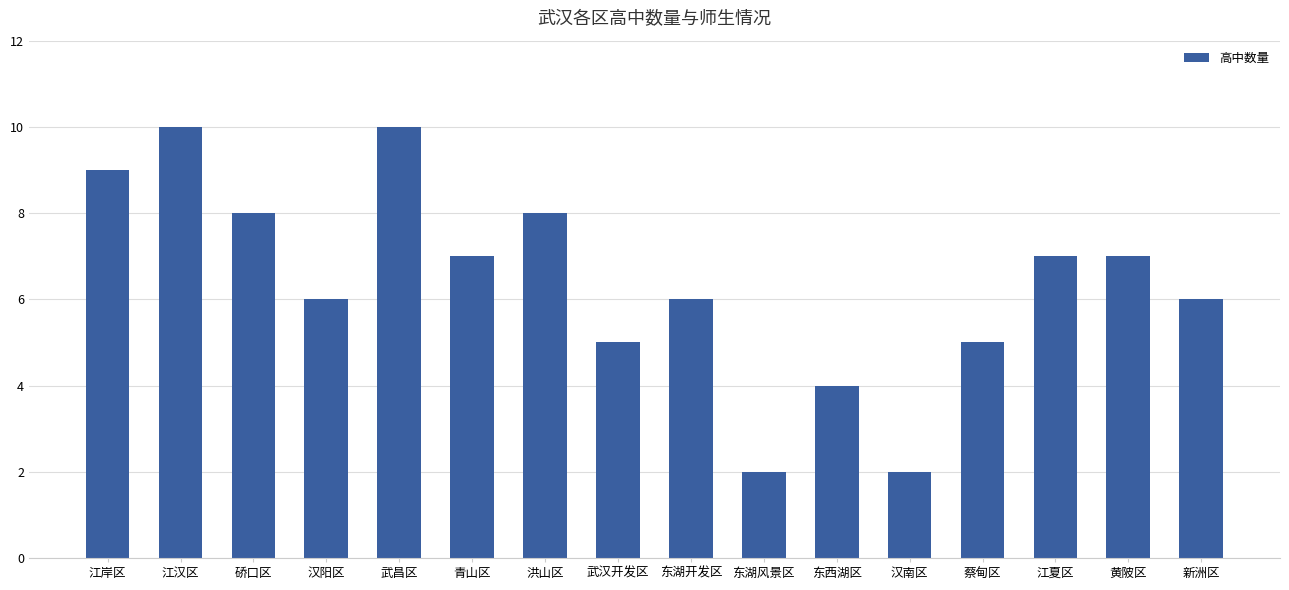

Between 汉阳区 and 洪山区, which is larger?

洪山区